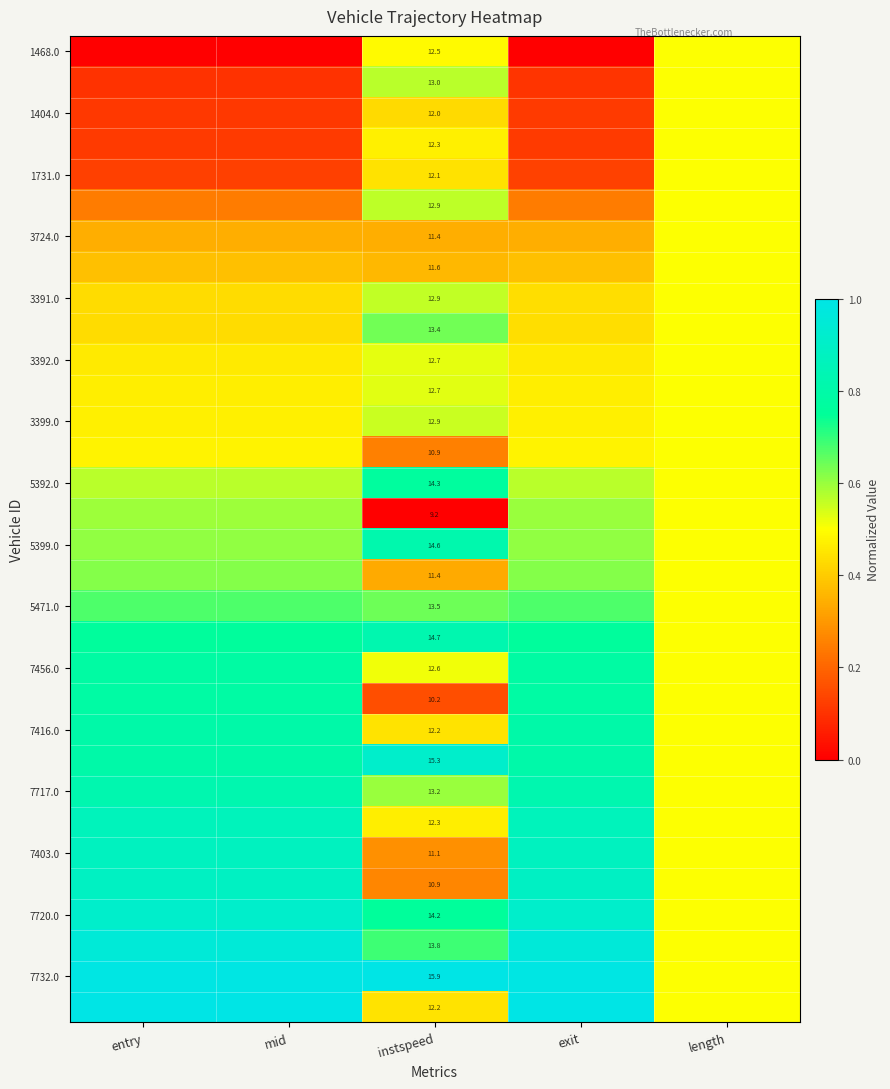

Between mid and length, which is larger?

length